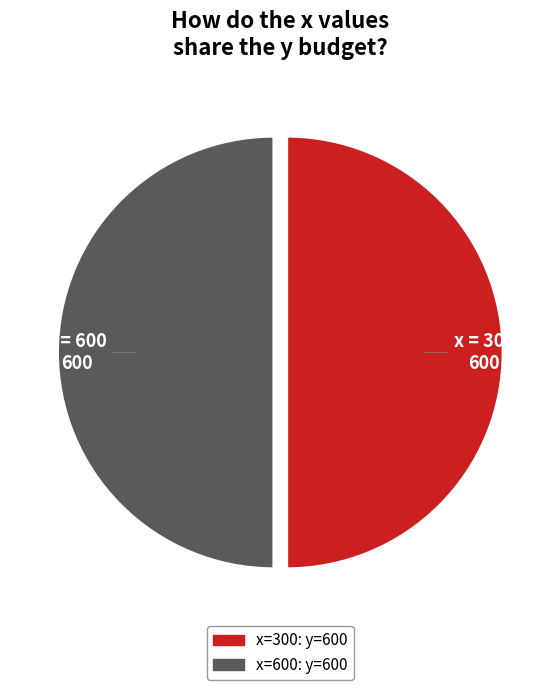

How many segments does this pie chart have?

2